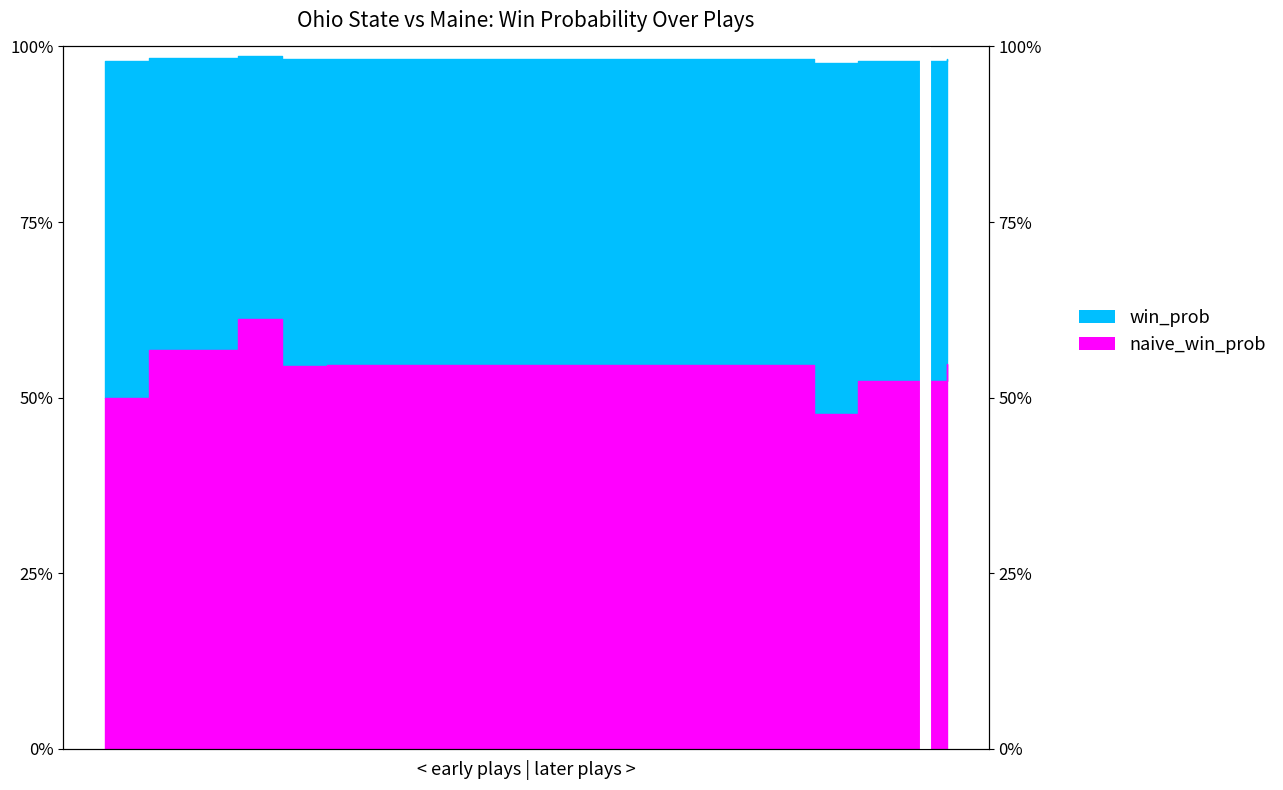

Reading left to right, extract all data points from this chart.

win_prob: 1.0	1.0	1.0	1.0	1.0	1.0	1.0	1.0	1.0	1.0	1.0	1.0	1.0	1.0	1.0	1.0	1.0	1.0	1.0	1.0
naive_win_prob: 0.5	0.6	0.6	0.6	0.5	0.5	0.5	0.5	0.5	0.5	0.5	0.5	0.5	0.5	0.5	0.5	0.5	0.5	0.5	0.5